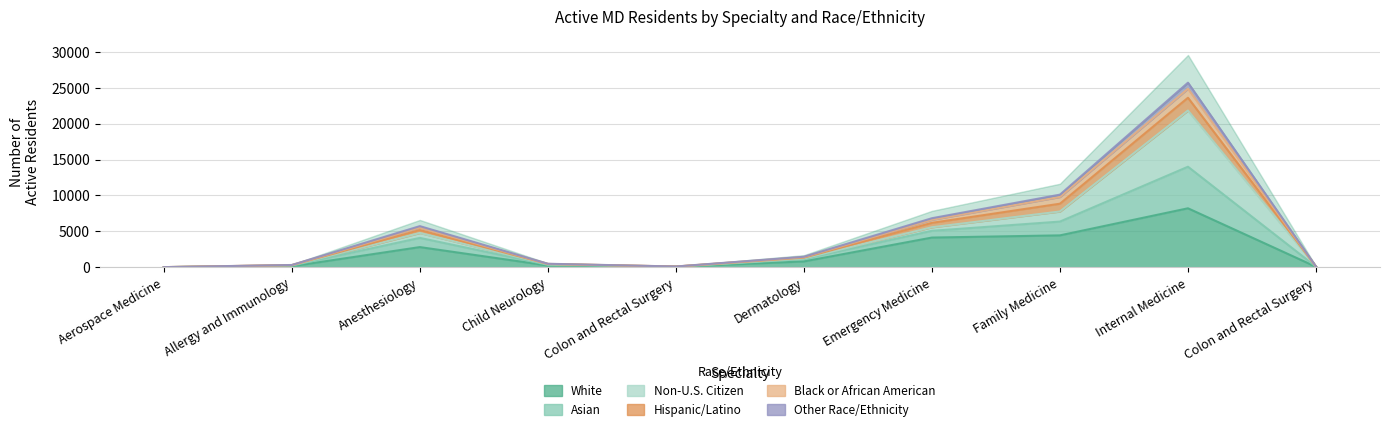

How many values in the Asian series exceed 1230?

4